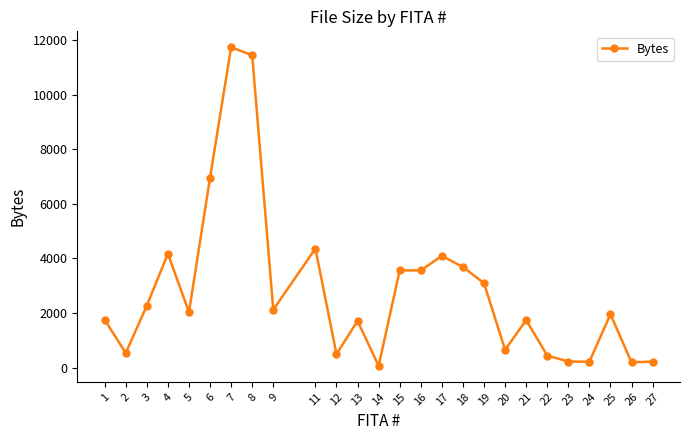

Which has a higher value, 24 or 7?

7